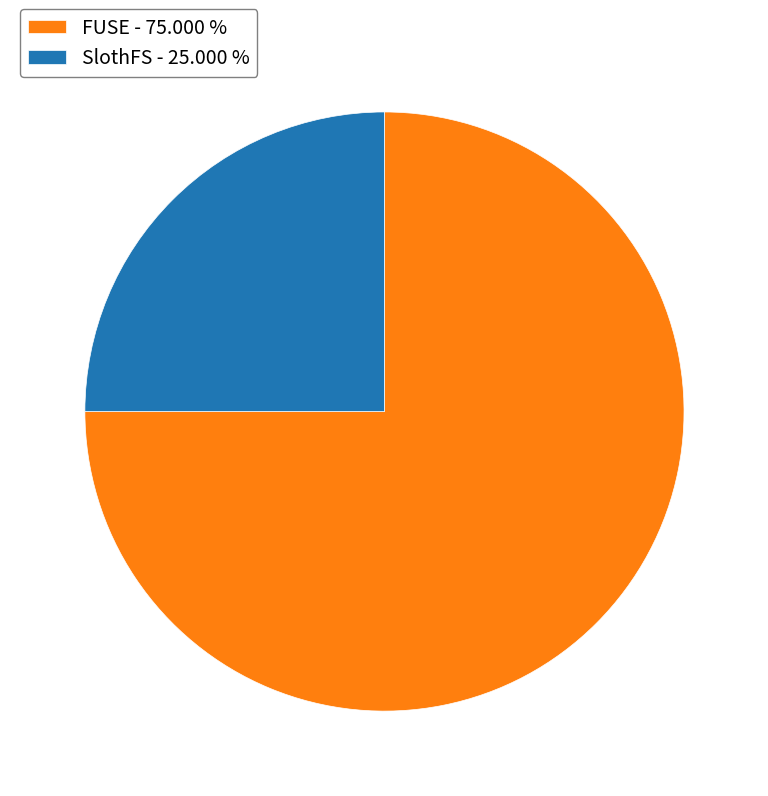

How many slices are in this pie chart?

2